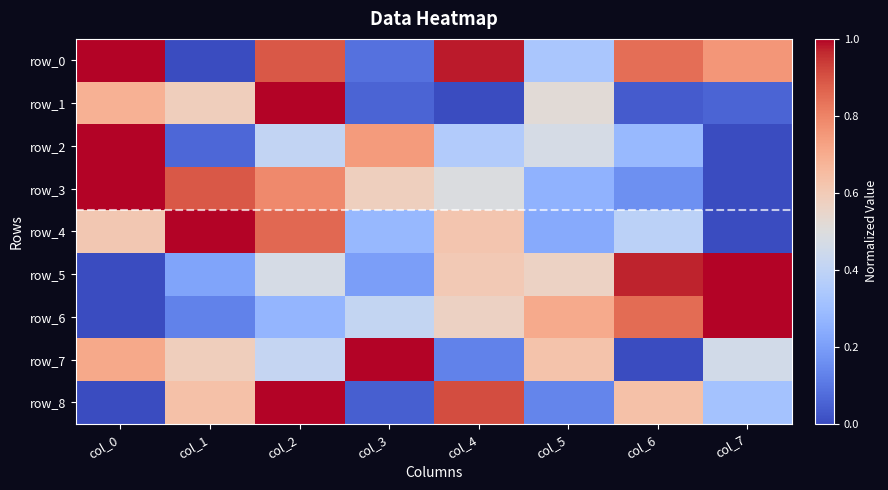

At which category is the sum across all series the highest?

col_2